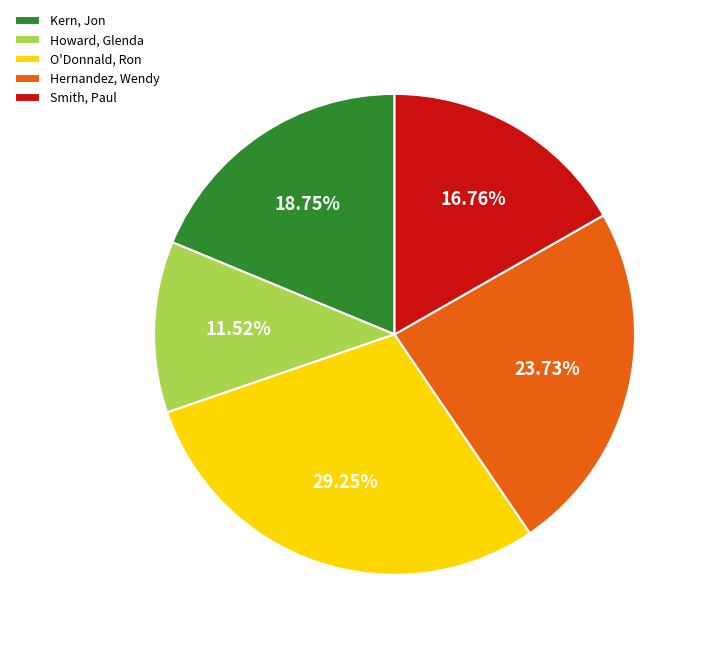

To the nearest percent, what is the difference between the Howard, Glenda and Kern, Jon slice percentages?

7%